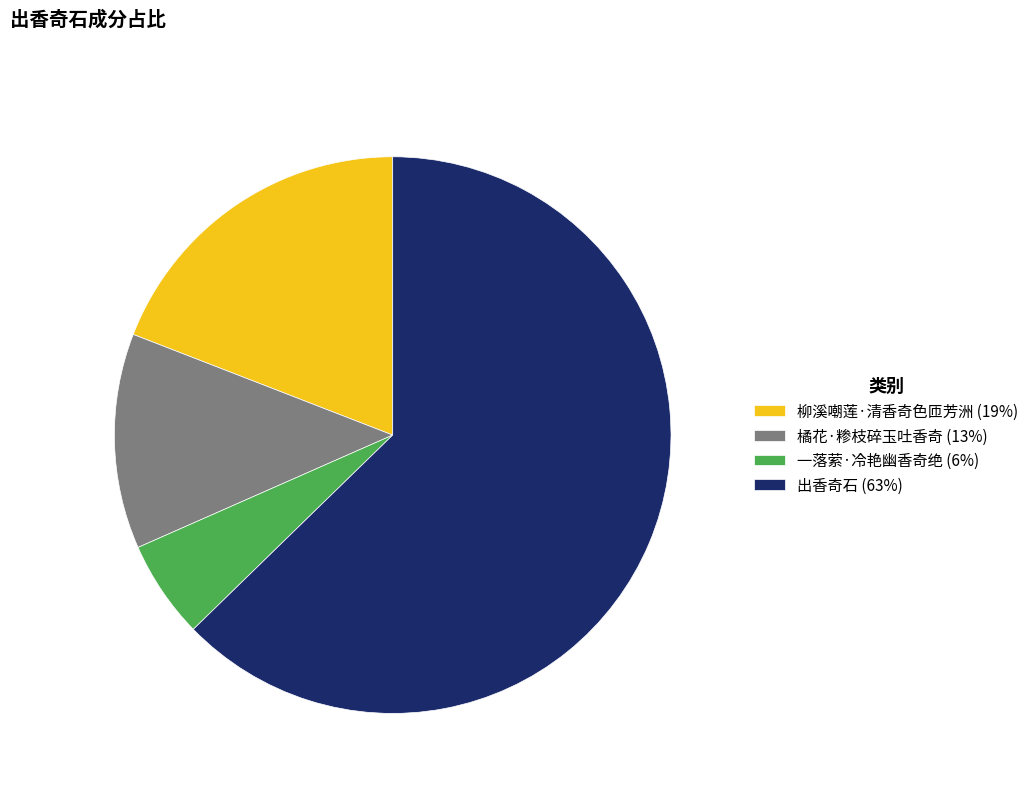

Do 柳溪嘲莲·清香奇色匝芳洲 (19%) and 一落萦·冷艳幽香奇绝 (6%) together represent more than half of the pie?

No